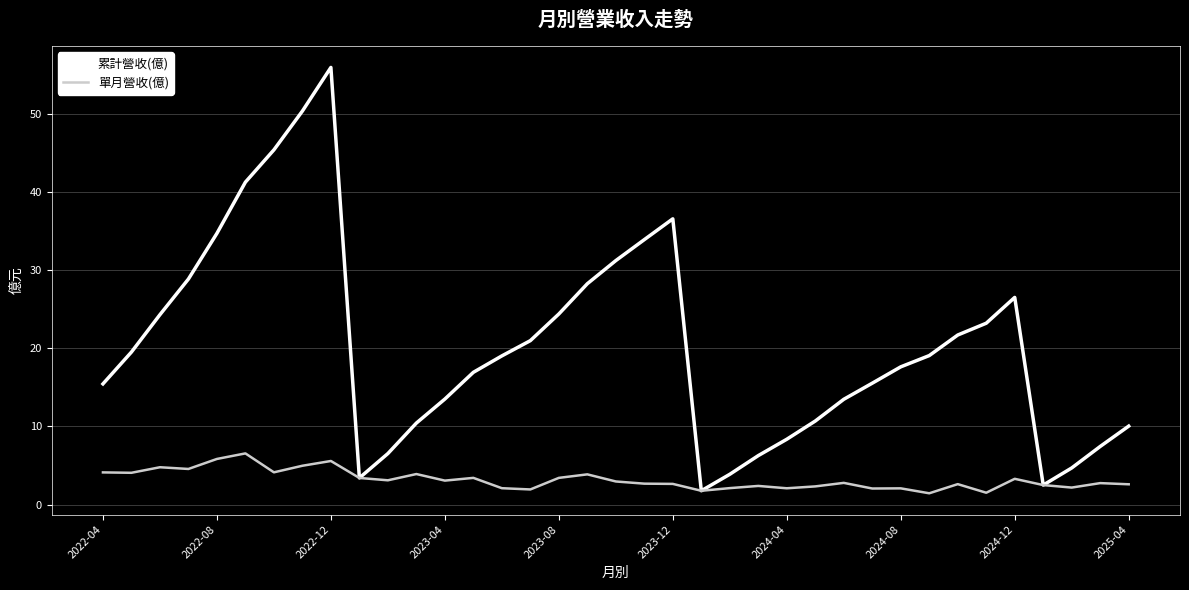

Which series has the widest spread of values?

累計營收(億)